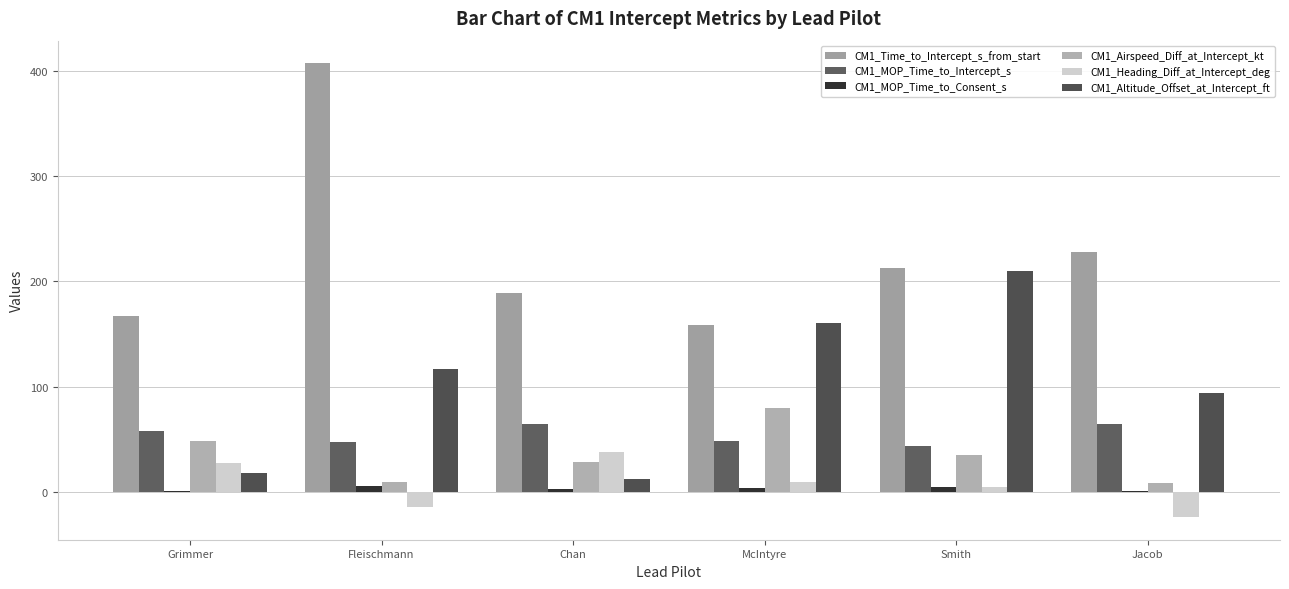

How many data points in CM1_MOP_Time_to_Consent_s are above 4?

3